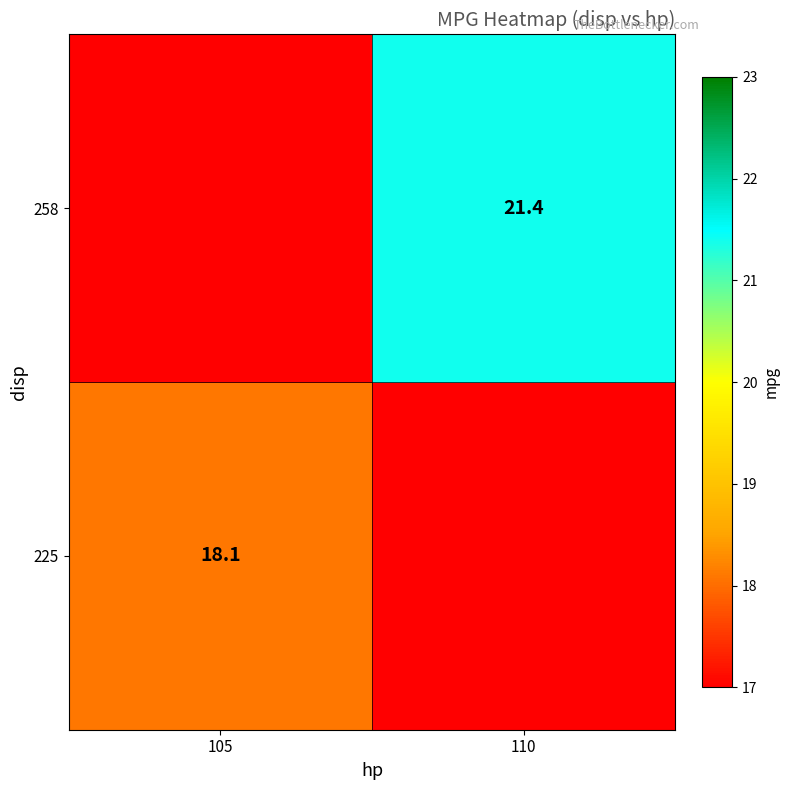

How many categories are shown in the chart?

2